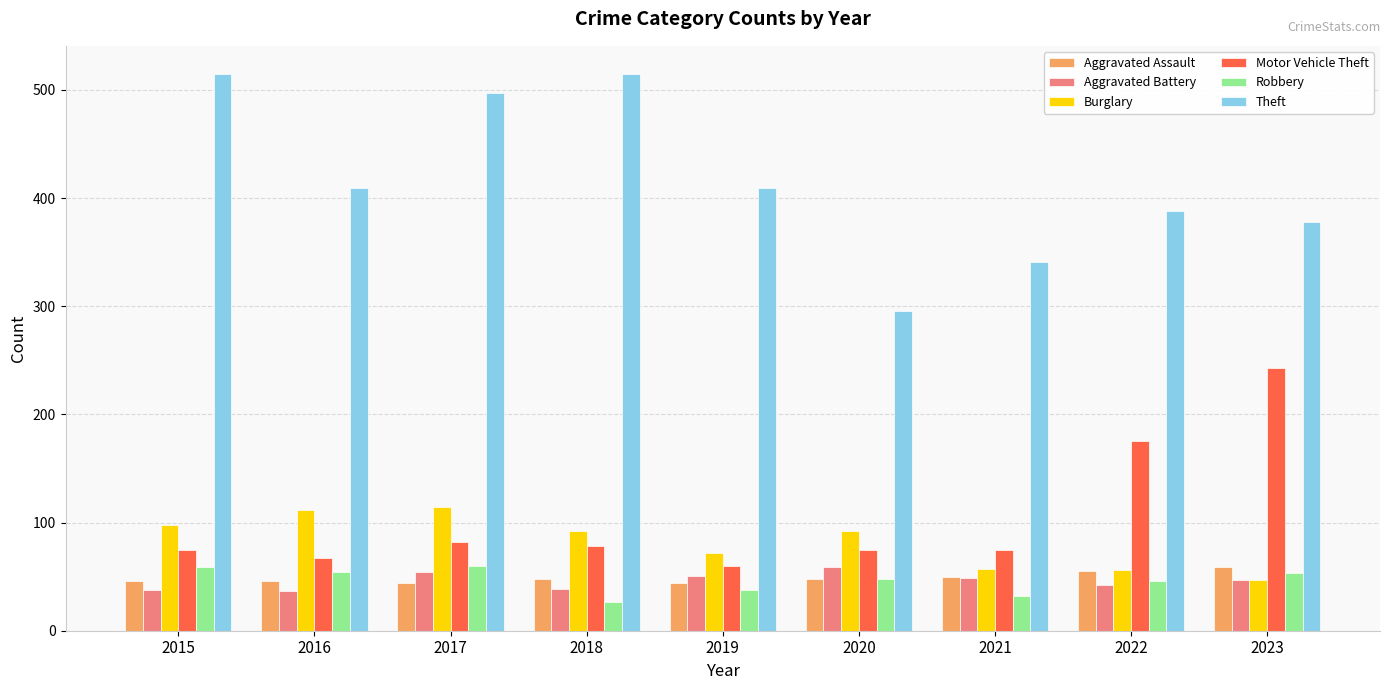

What is the difference between the maximum and second lowest values in the Robbery series?

28